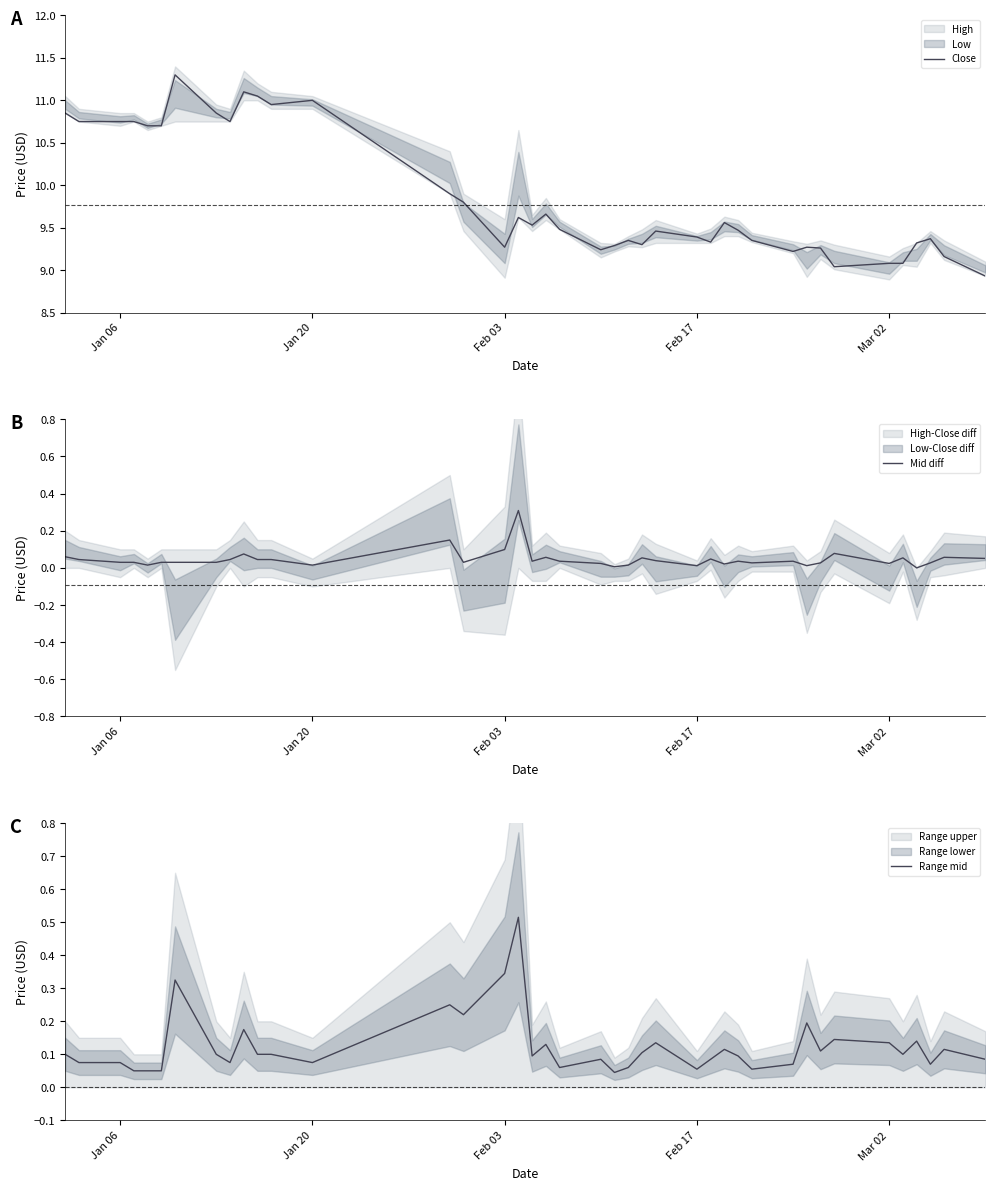

Is this an area chart (filled region under the line)?

No